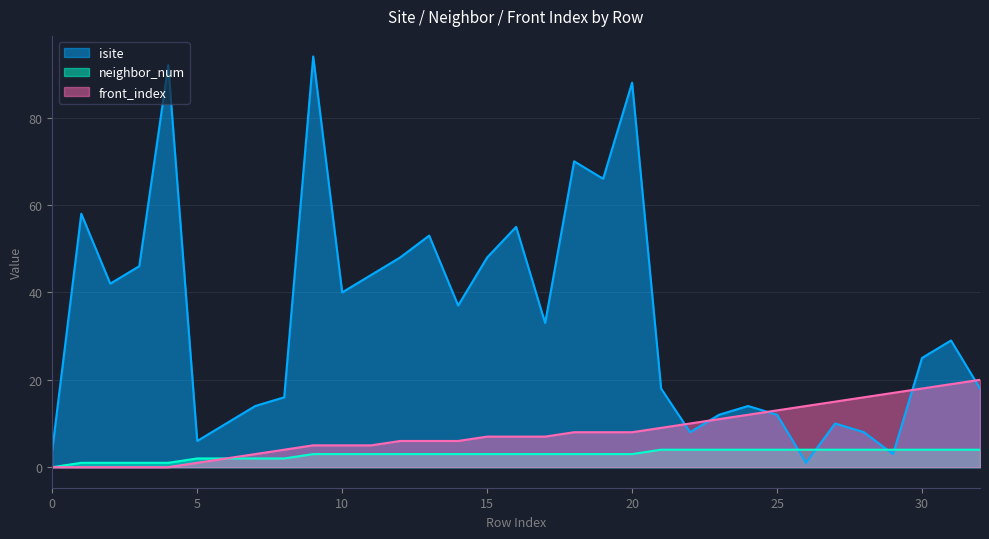

What is the value of the neighbor_num point at the 26th from the left?

4